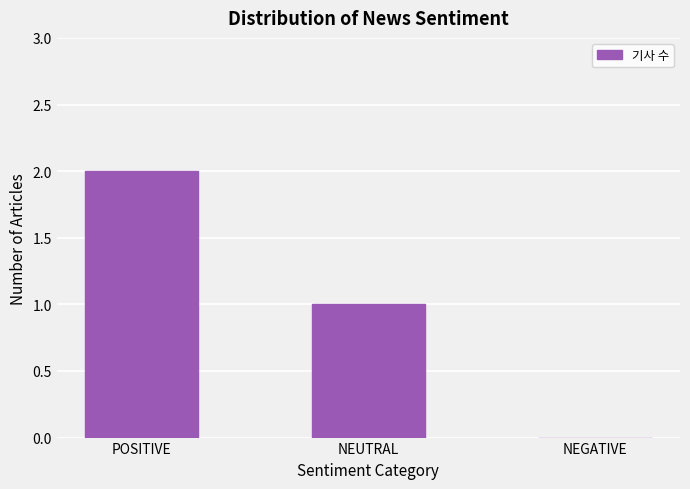

Are the bars horizontal?

No